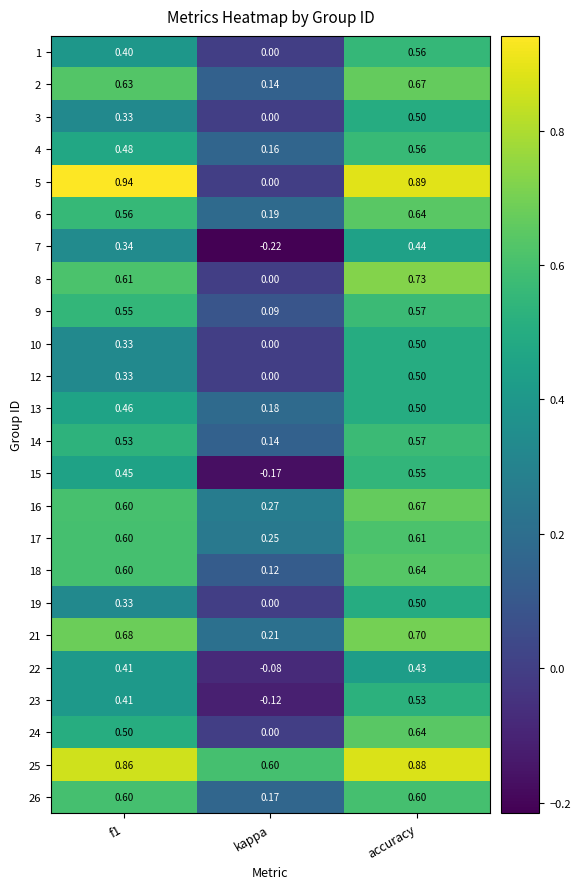

At which category is the sum across all series the highest?

accuracy